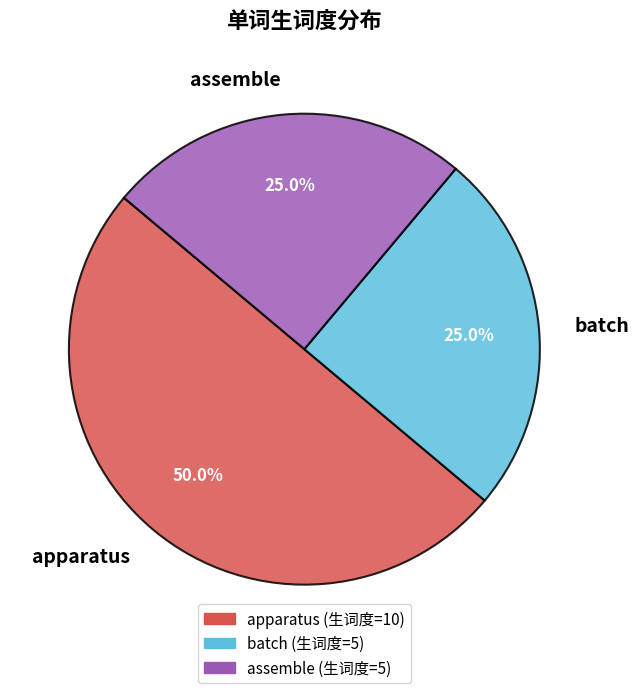

To the nearest percent, what is the difference between the batch and apparatus slice percentages?

25%